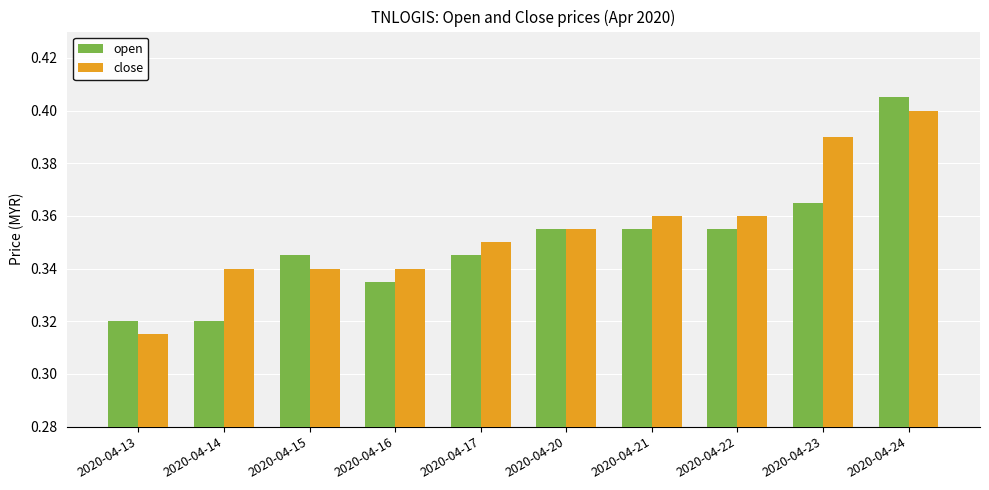

The close series shows 0.6 at 2020-04-16. True or false?

False